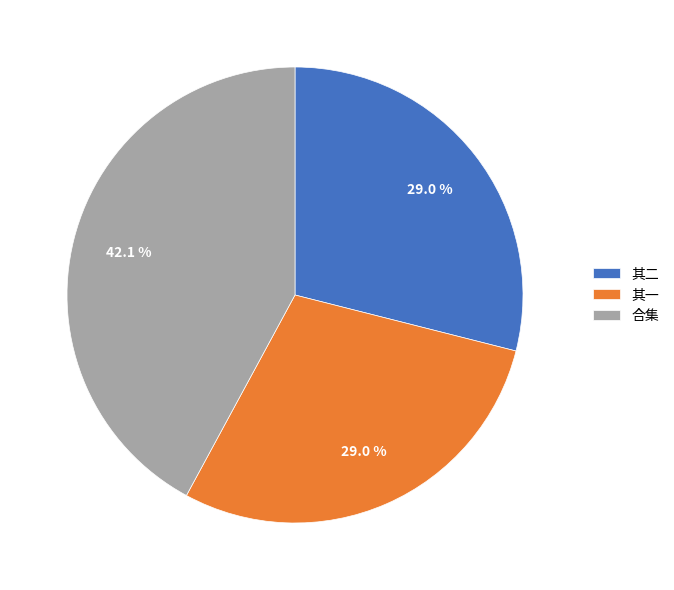

Between 合集 and 其二, which is larger?

合集